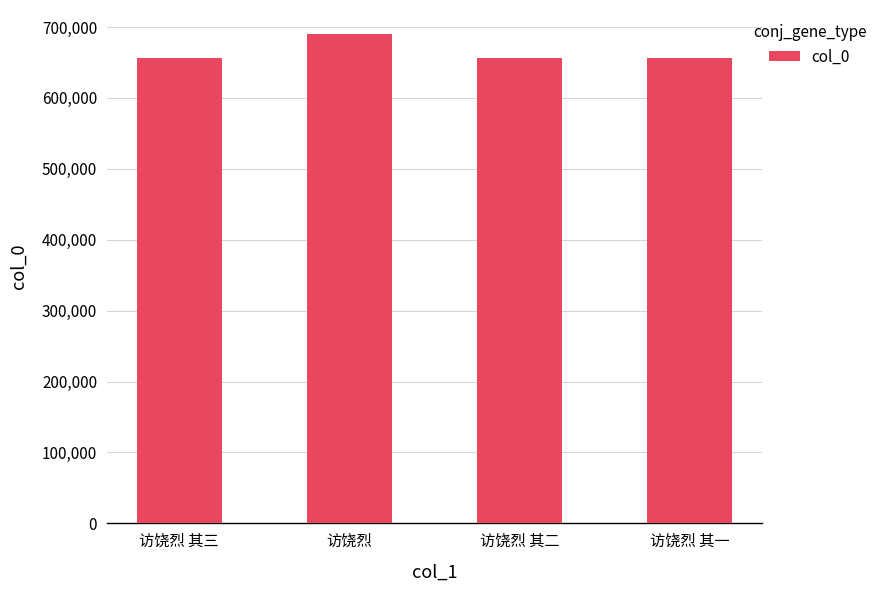

True or false: the data shows 656057 at 访饶烈 其二.

True